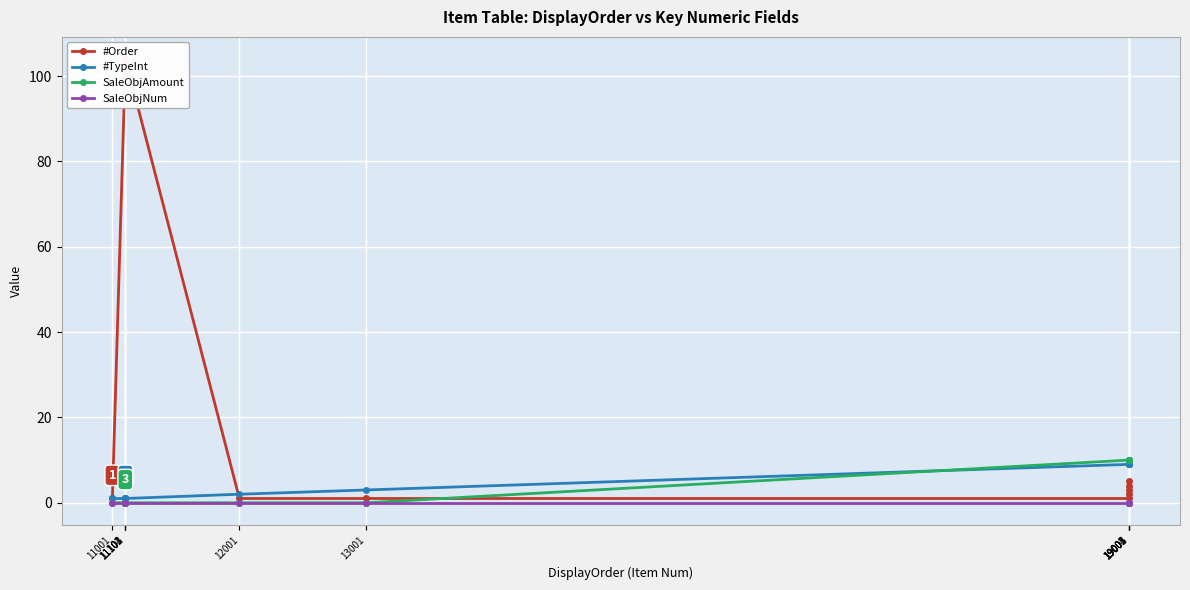

True or false: SaleObjAmount and SaleObjNum cross at least once.

False